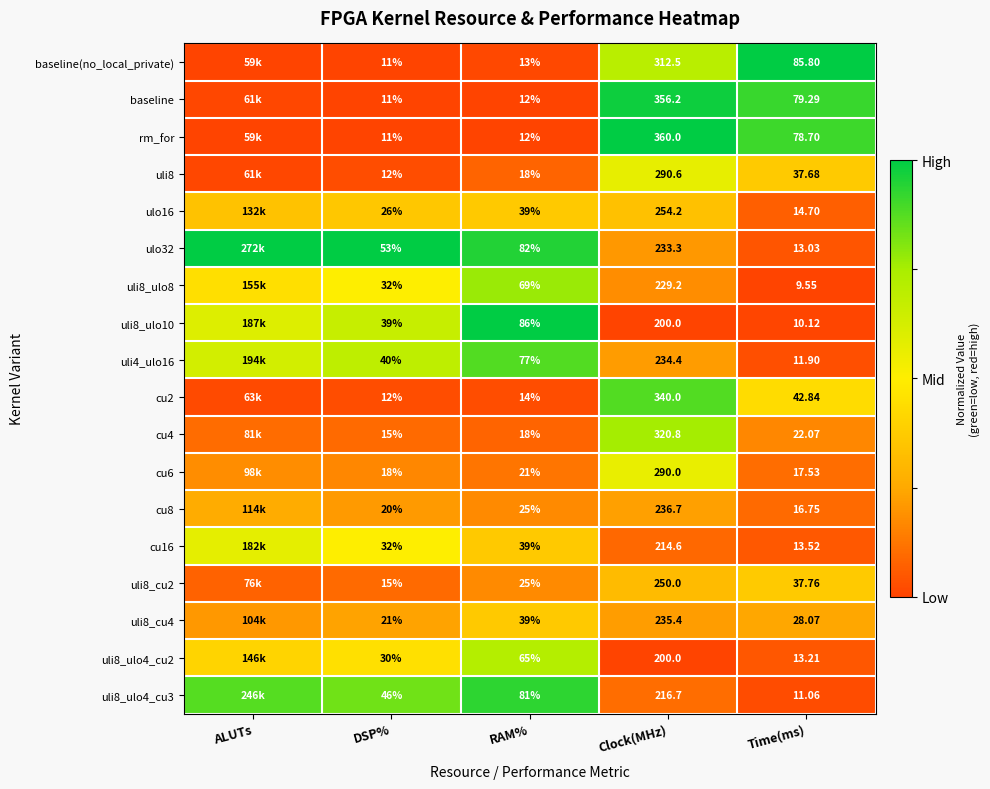

What is the total value across all series at Clock(MHz)?

4774.6